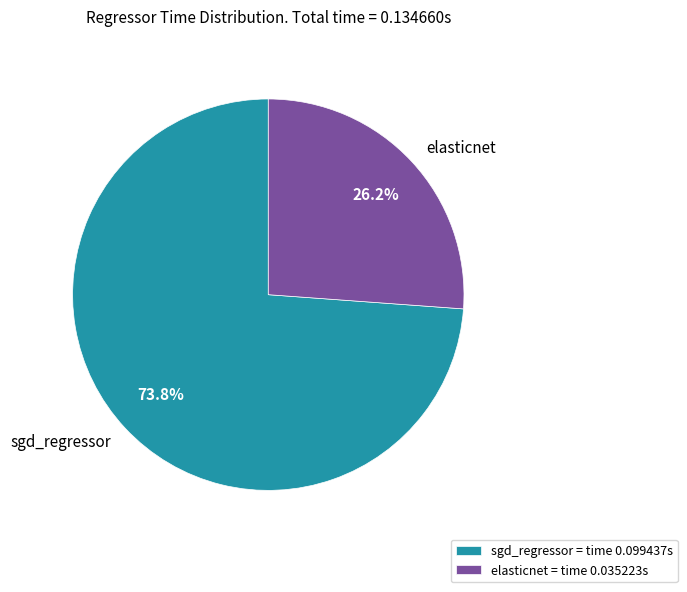

True or false: elasticnet accounts for 26% of the total.

True